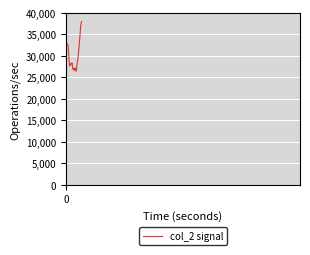

Does the chart have visible grid lines?

Yes